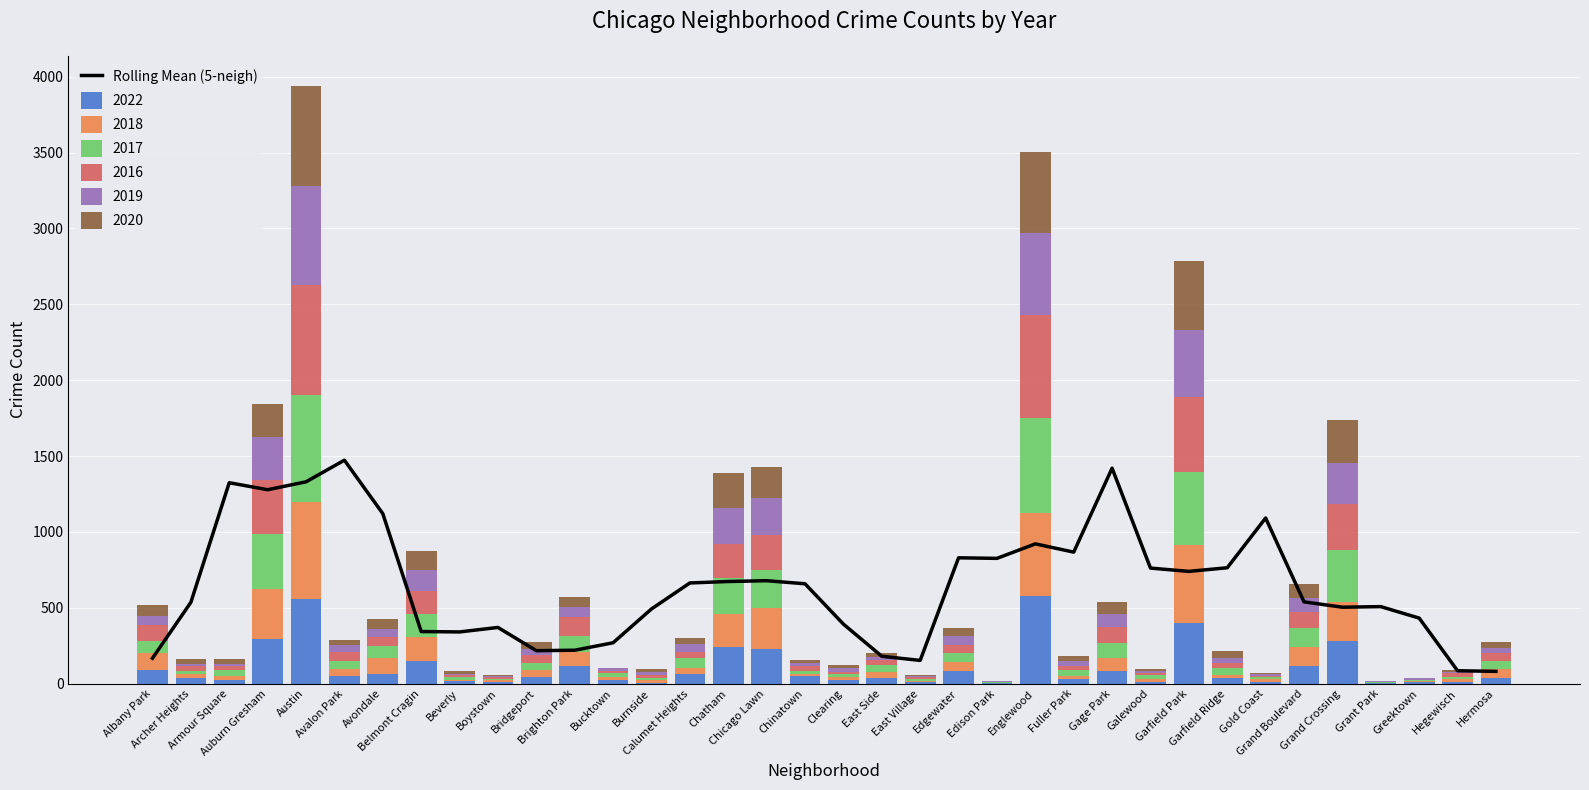

How many values exceed 658?

18